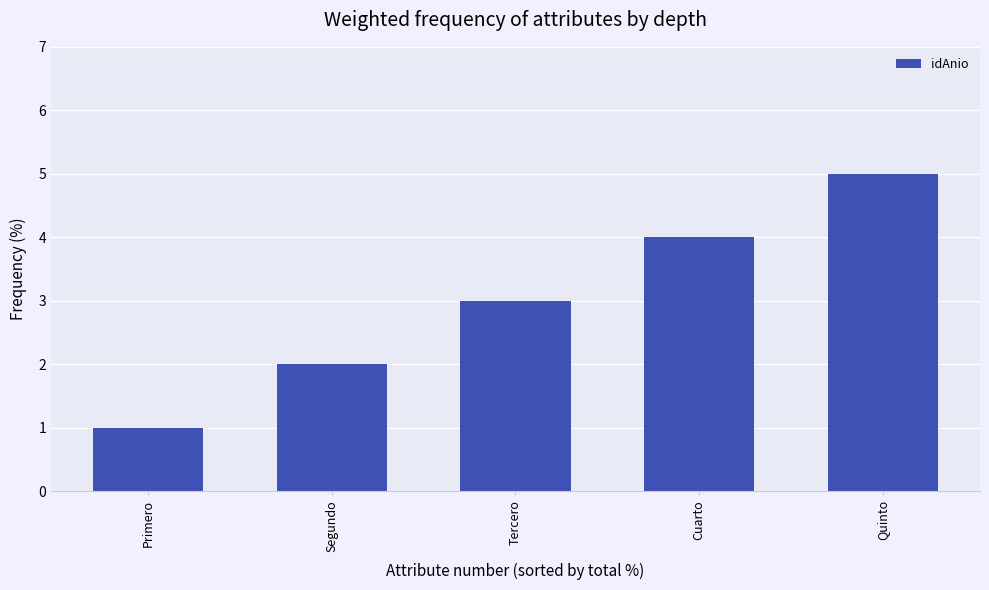

Between Quinto and Segundo, which is larger?

Quinto